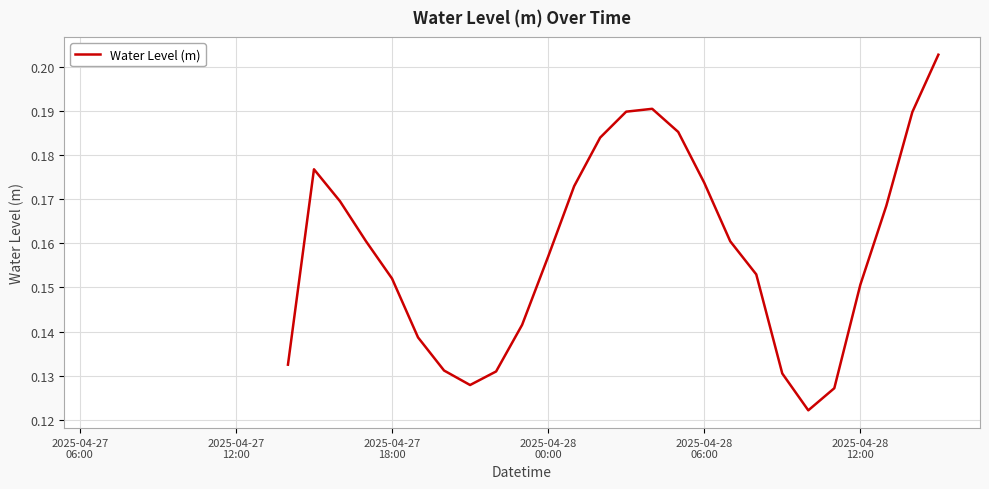

True or false: the data shows 0.1 at 21.

False